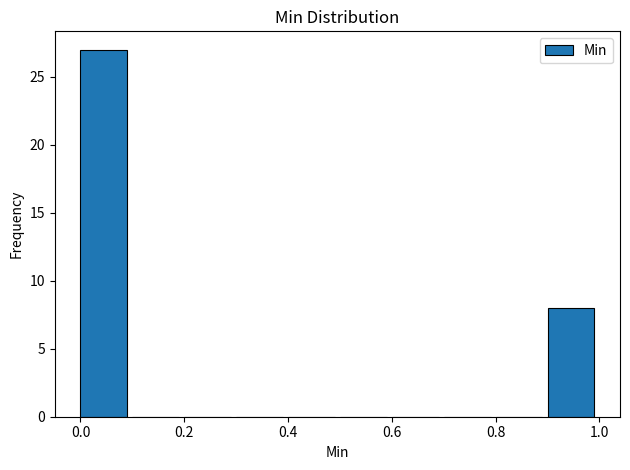

Reading left to right, transcribe this chart: for each bar, give the range it covers on the x-axis and its height. The values are not printed on the chart, so give them approximately, as read against the axis.

0.0 to 0.1: 27
0.1 to 0.2: 0
0.2 to 0.3: 0
0.3 to 0.4: 0
0.4 to 0.5: 0
0.5 to 0.6: 0
0.6 to 0.7: 0
0.7 to 0.8: 0
0.8 to 0.9: 0
0.9 to 1.0: 8